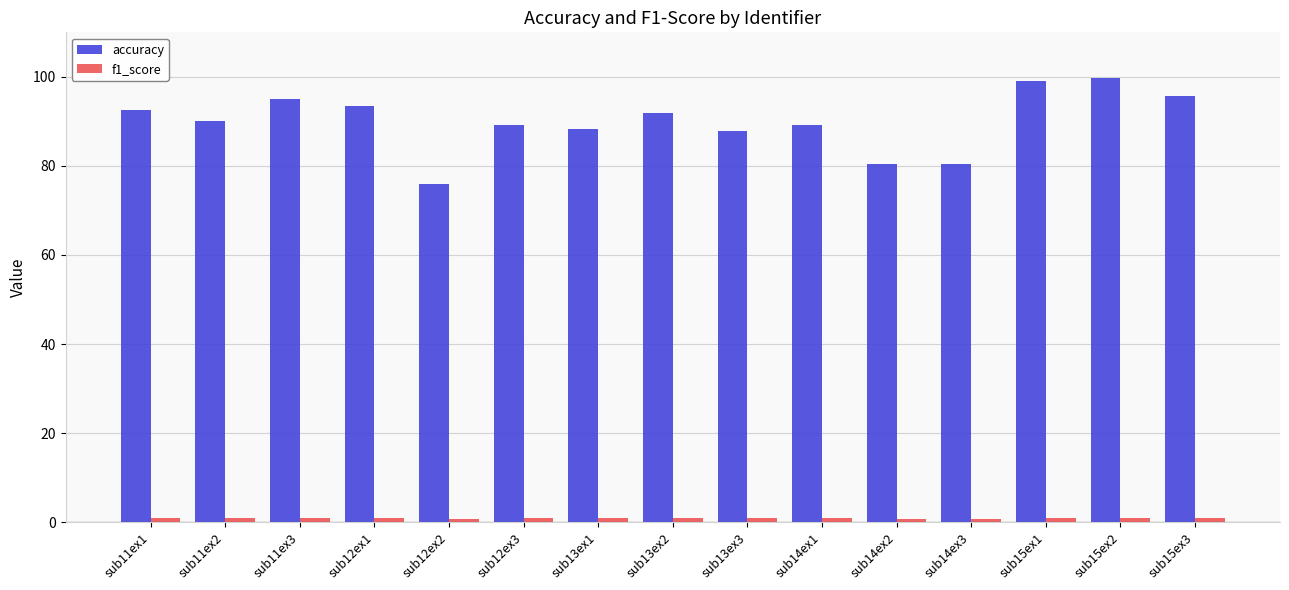

Which series has the widest spread of values?

accuracy